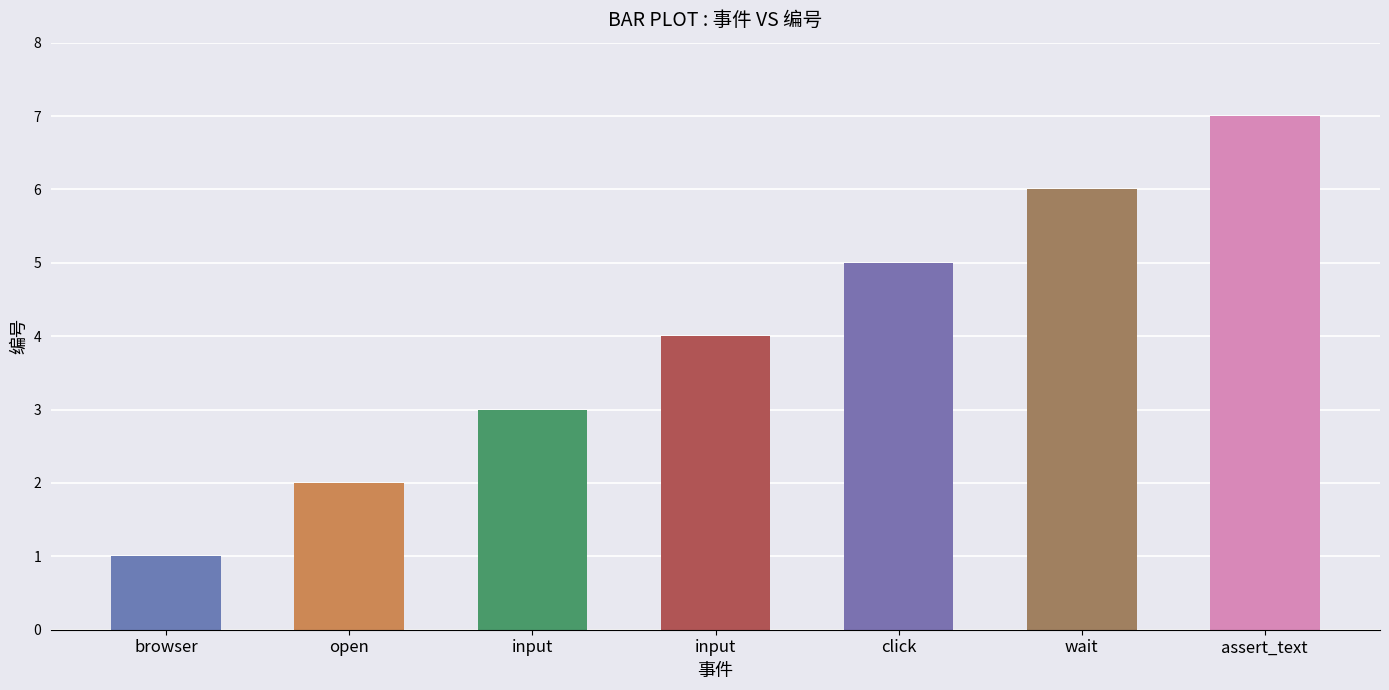

Read the value at open.

2